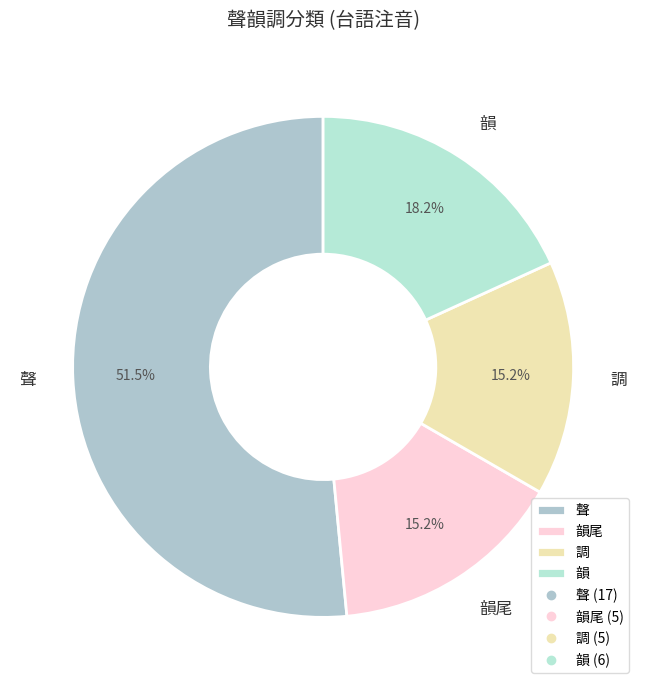

To the nearest percent, what is the difference between the 聲 and 韻 slice percentages?

33%